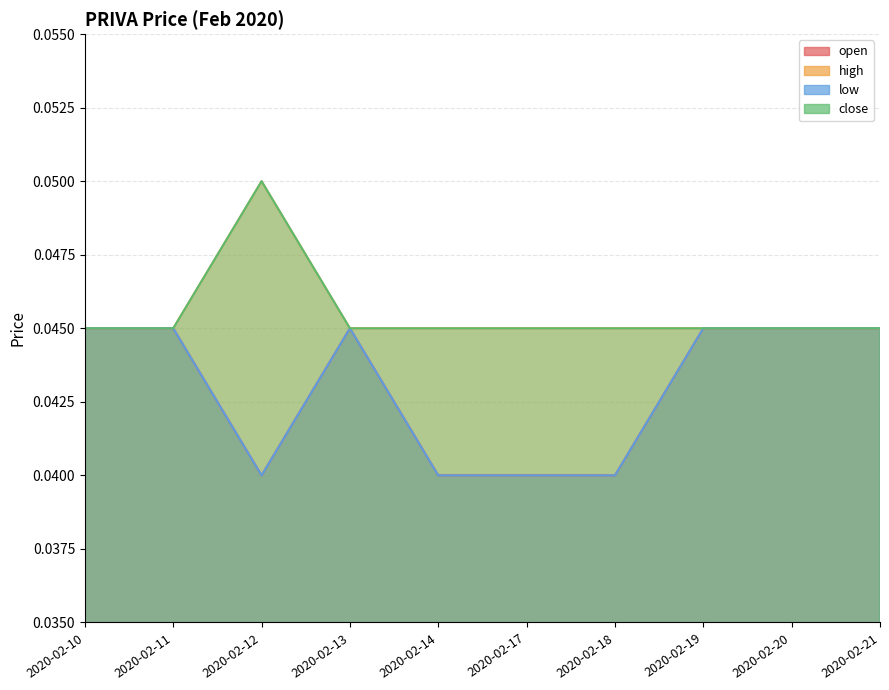

True or false: high and open cross at least once.

False